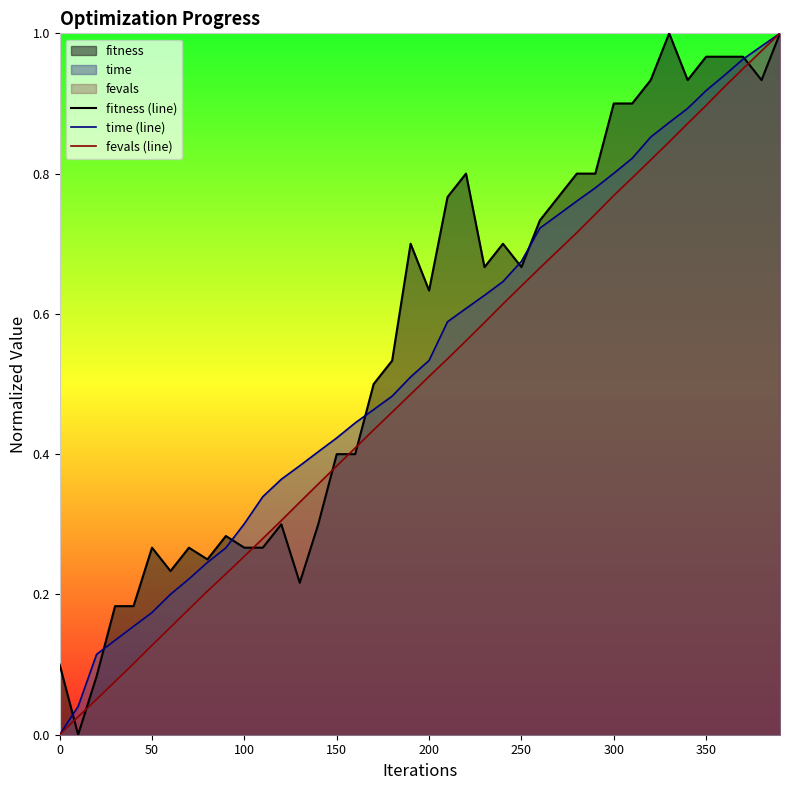

At how many categories does at least one series exceed 0?

40